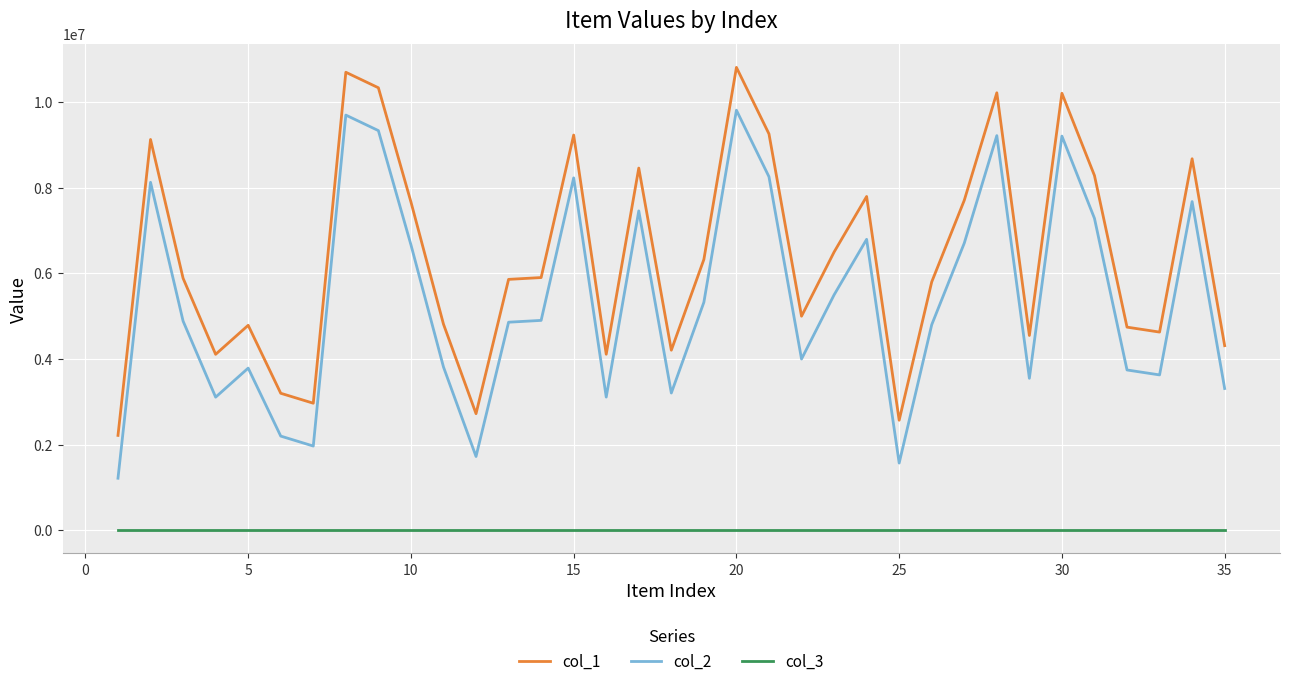

What is the difference between the maximum and minimum values in the col_1 series?

8591939